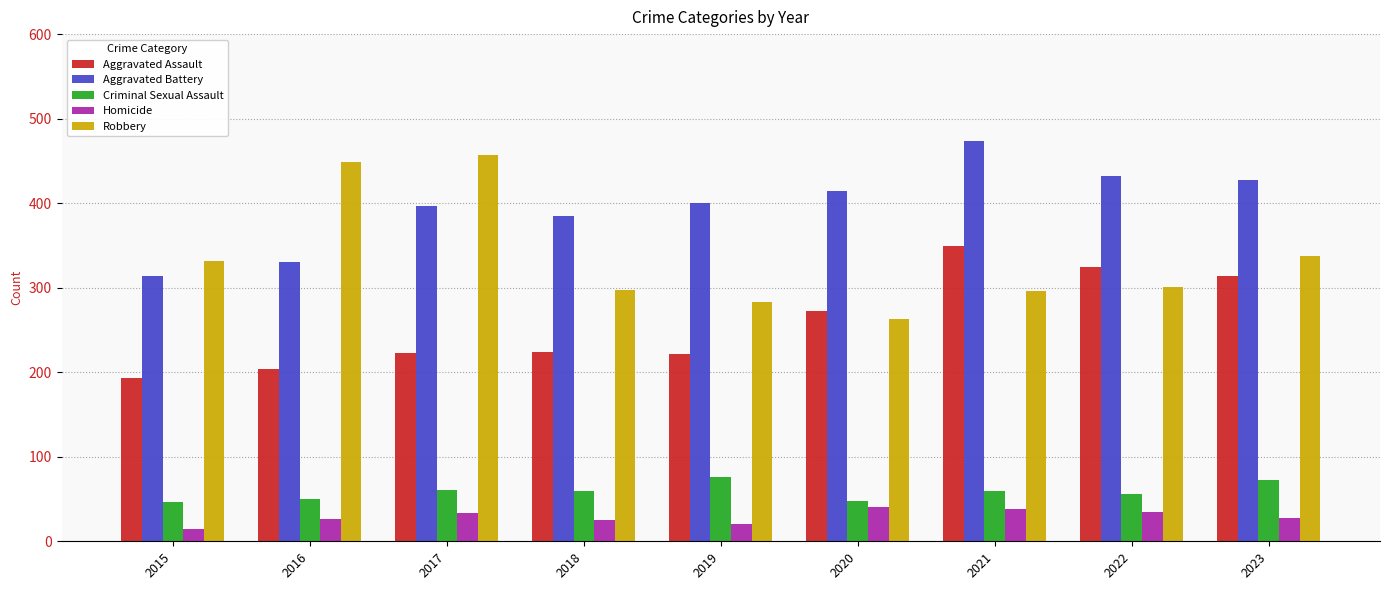

What is the difference between the maximum and second lowest values in the Robbery series?

174